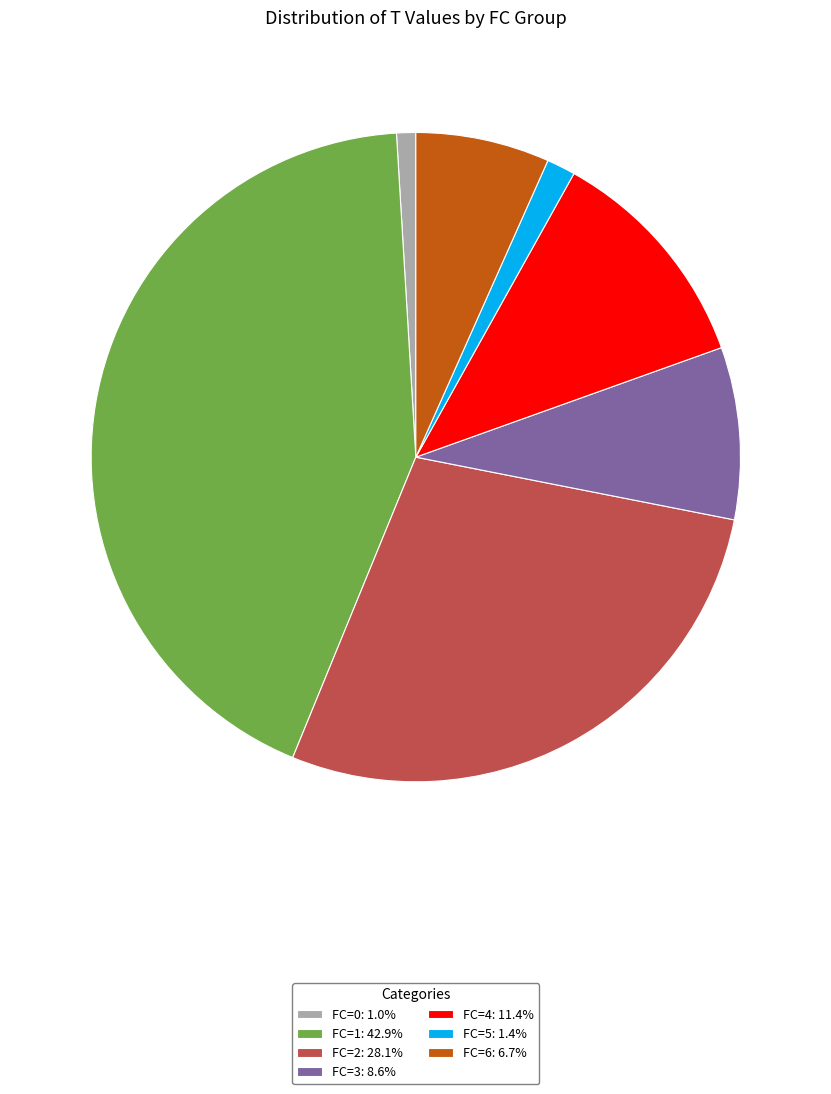

Do FC=4: 11.4% and FC=3: 8.6% together represent more than half of the pie?

No